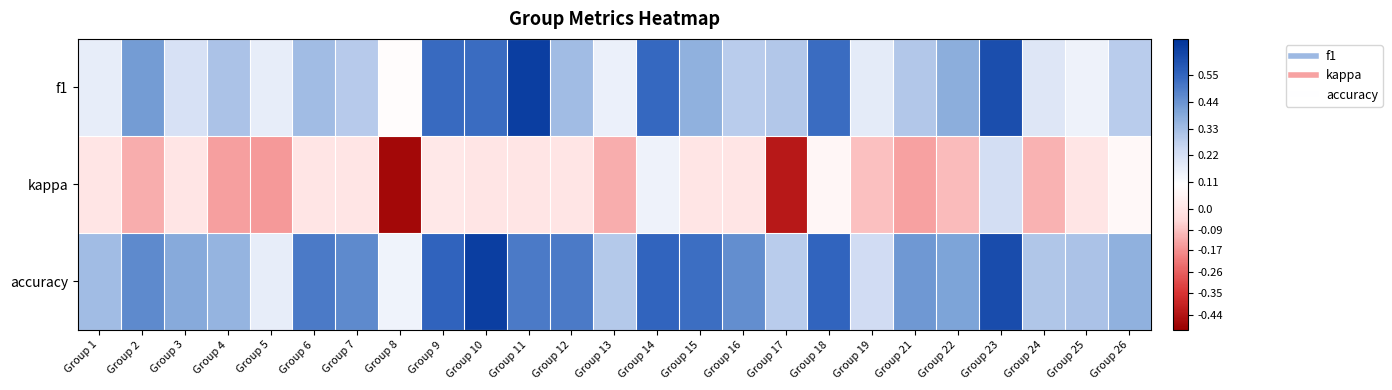

Which has a higher value, Group 22 or Group 12?

Group 22